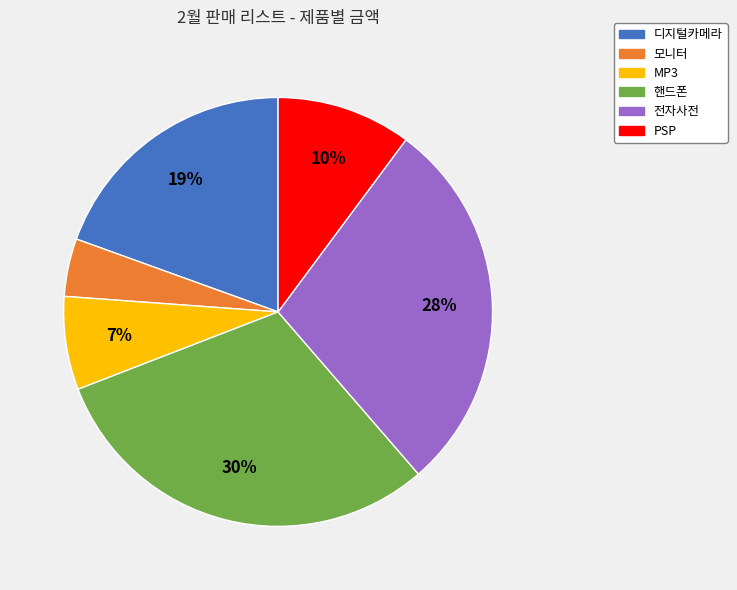

Does any single category account for the majority?

No